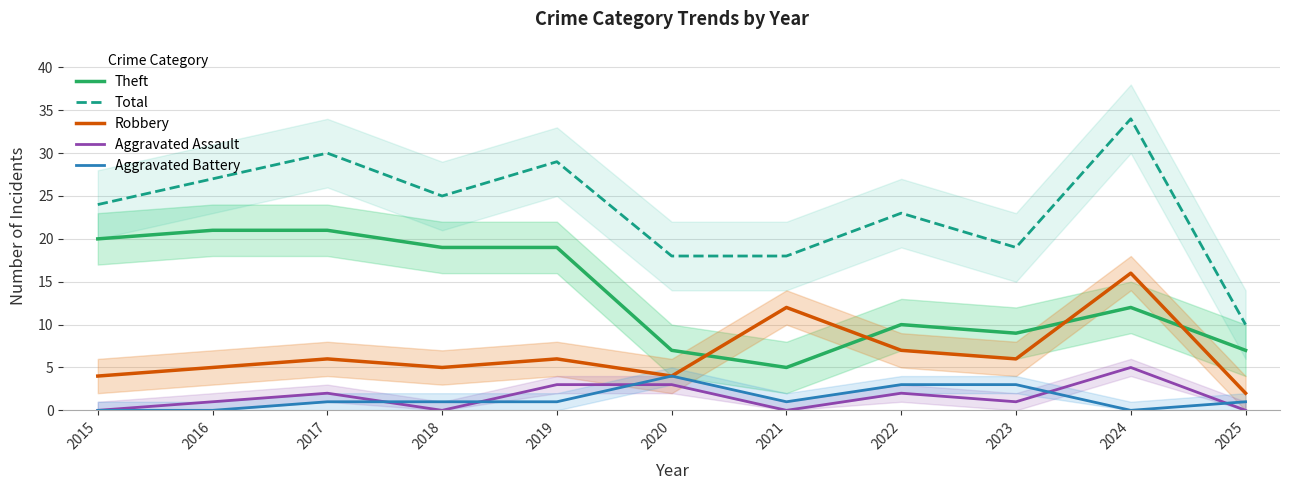

Rank the series at 2017 from highest to lowest value.

Total, Theft, Robbery, Aggravated Assault, Aggravated Battery